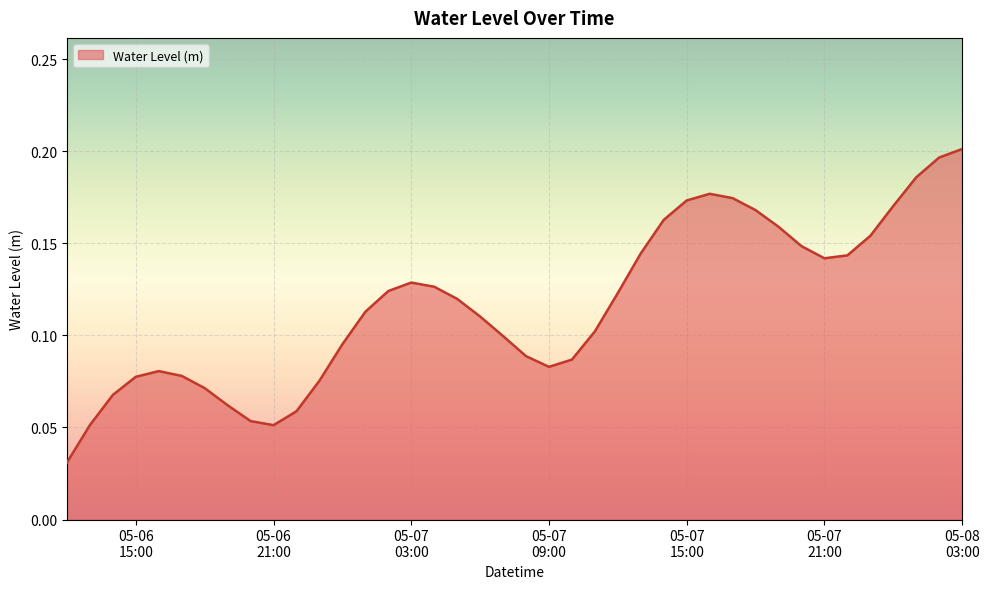

At which category does the chart reach its peak across all series?

05-08
03:00